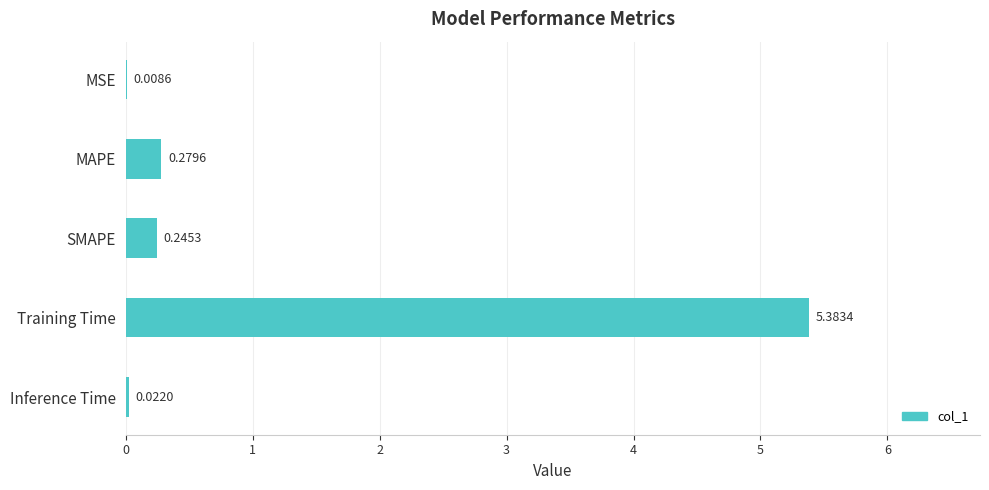

What is the change in value from MAPE to Training Time?

+5.1